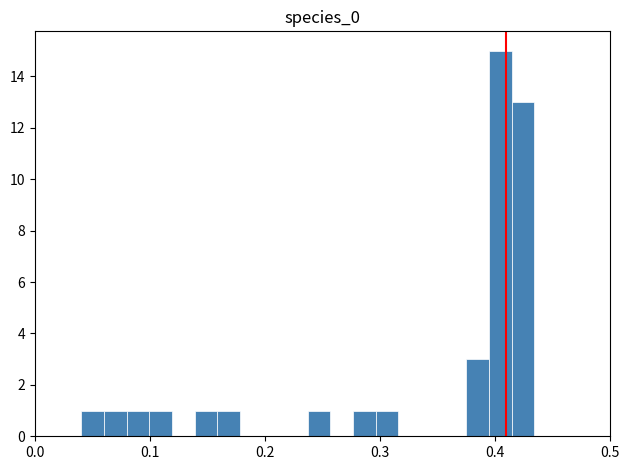

Around what value on the x-axis is the tallest bar? Give the approximate position of its centre, as read against the axis.

0.40